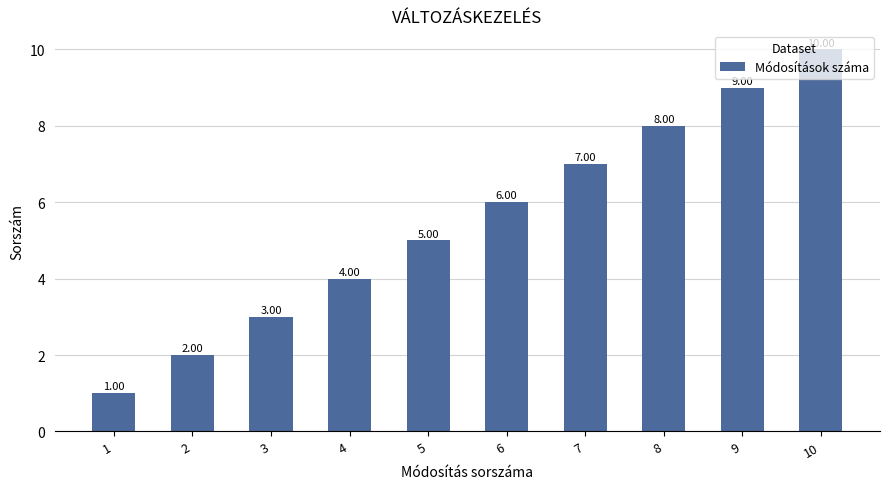

Rank the categories by value from lowest to highest.

1, 2, 3, 4, 5, 6, 7, 8, 9, 10